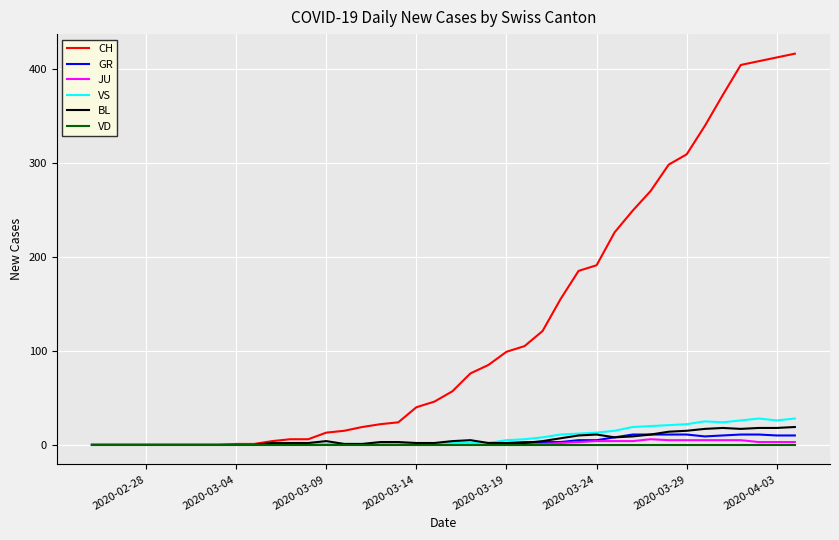

Which series has the widest spread of values?

CH